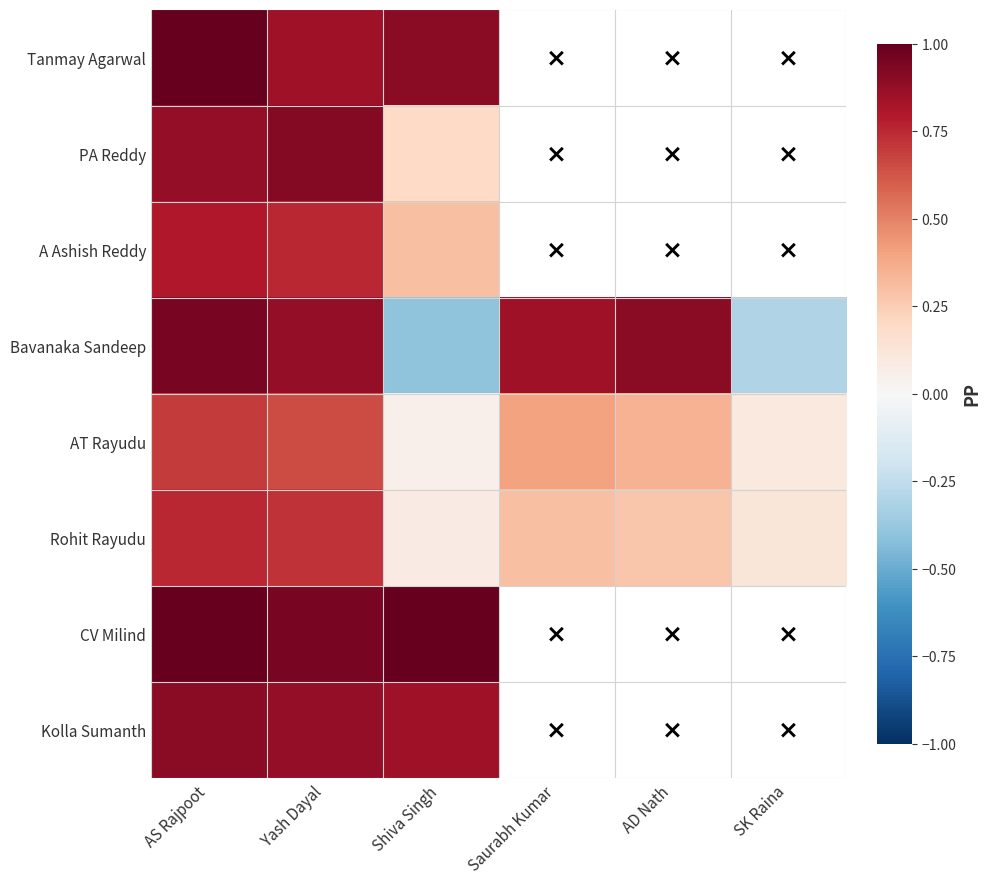

How many series are shown in this chart?

8